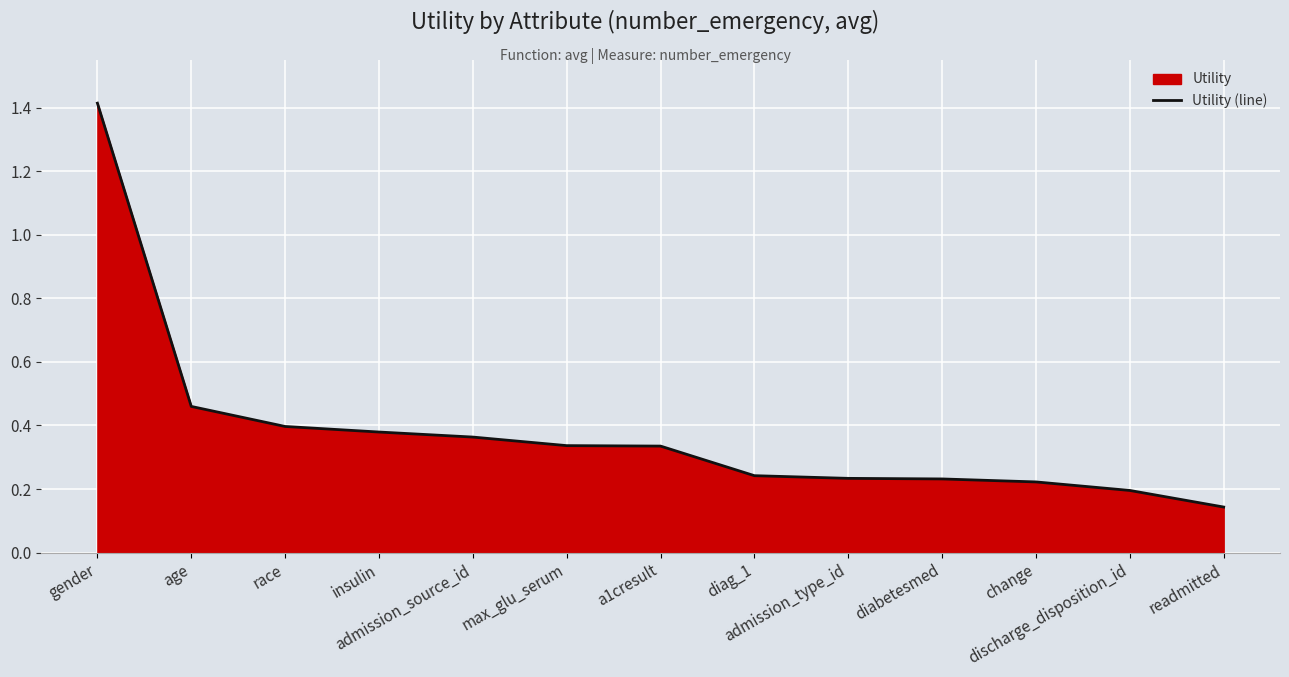

What position from the left is age?

2